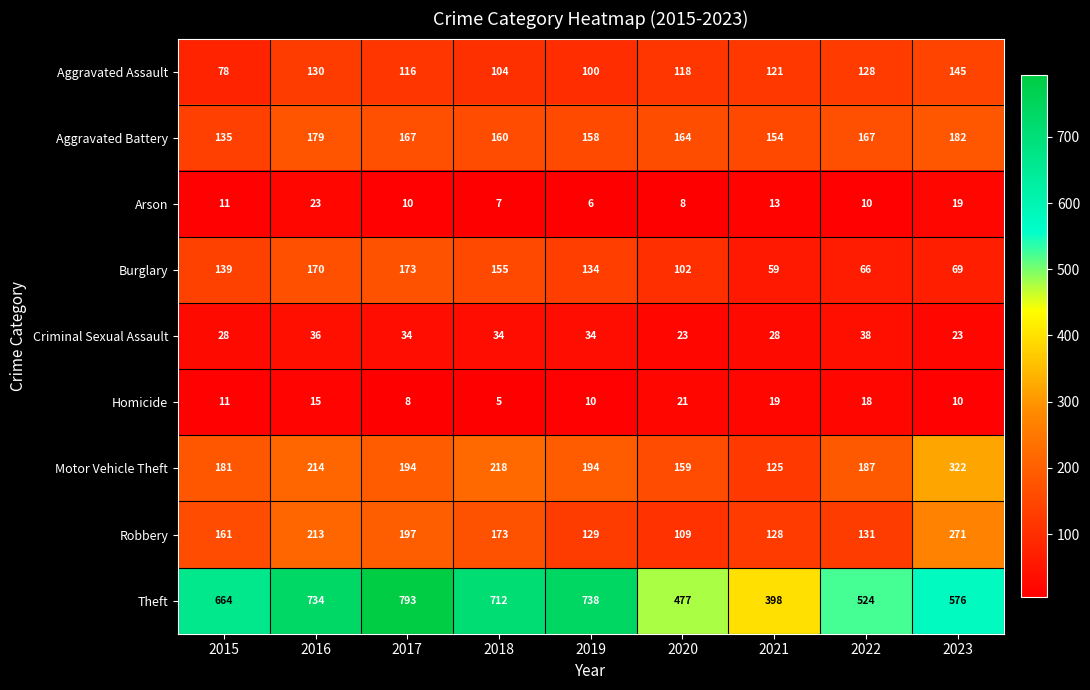

List the series in order of their peak value, highest first.

Theft, Motor Vehicle Theft, Robbery, Aggravated Battery, Burglary, Aggravated Assault, Criminal Sexual Assault, Arson, Homicide